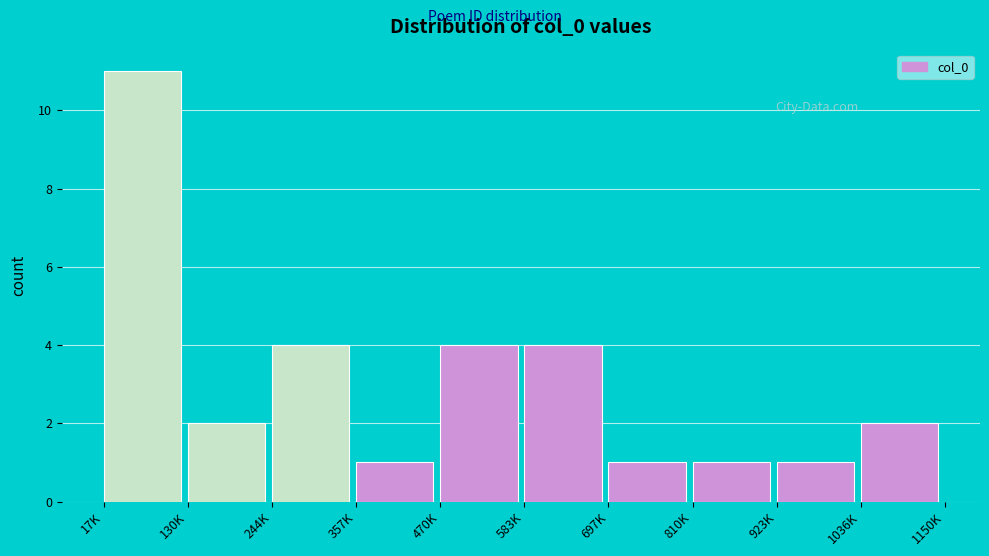

Reading left to right, extract all data points from this chart.

11	2	4	1	4	4	1	1	1	2